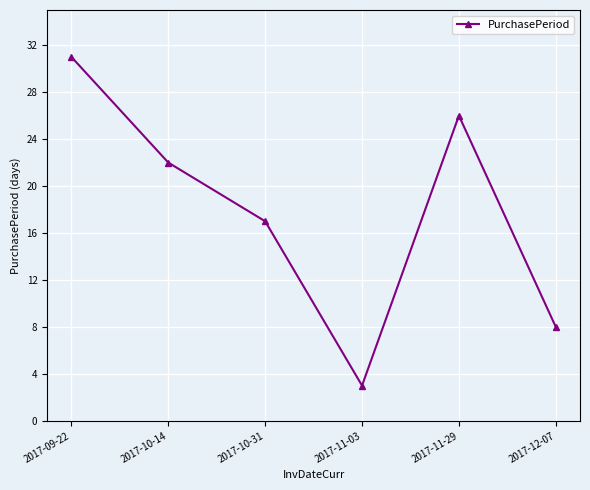

Does the chart have visible grid lines?

Yes